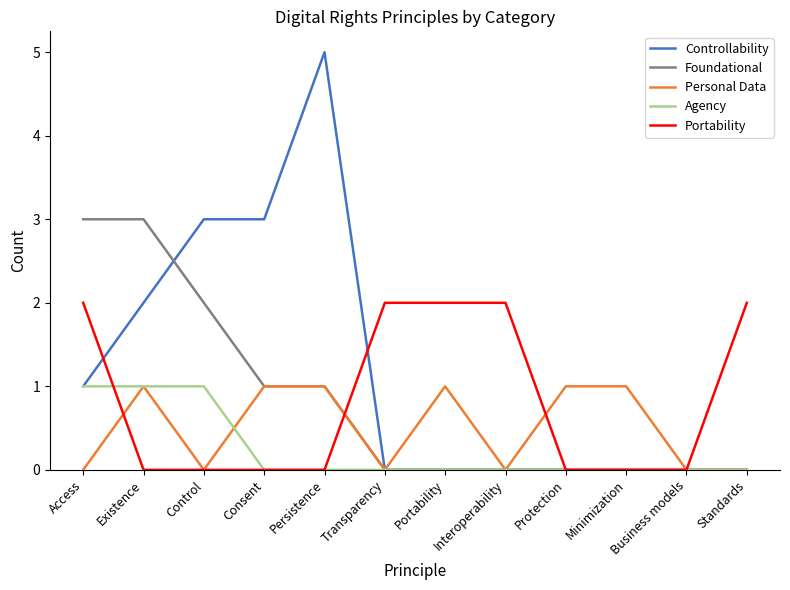

What is the greatest value displayed?

5